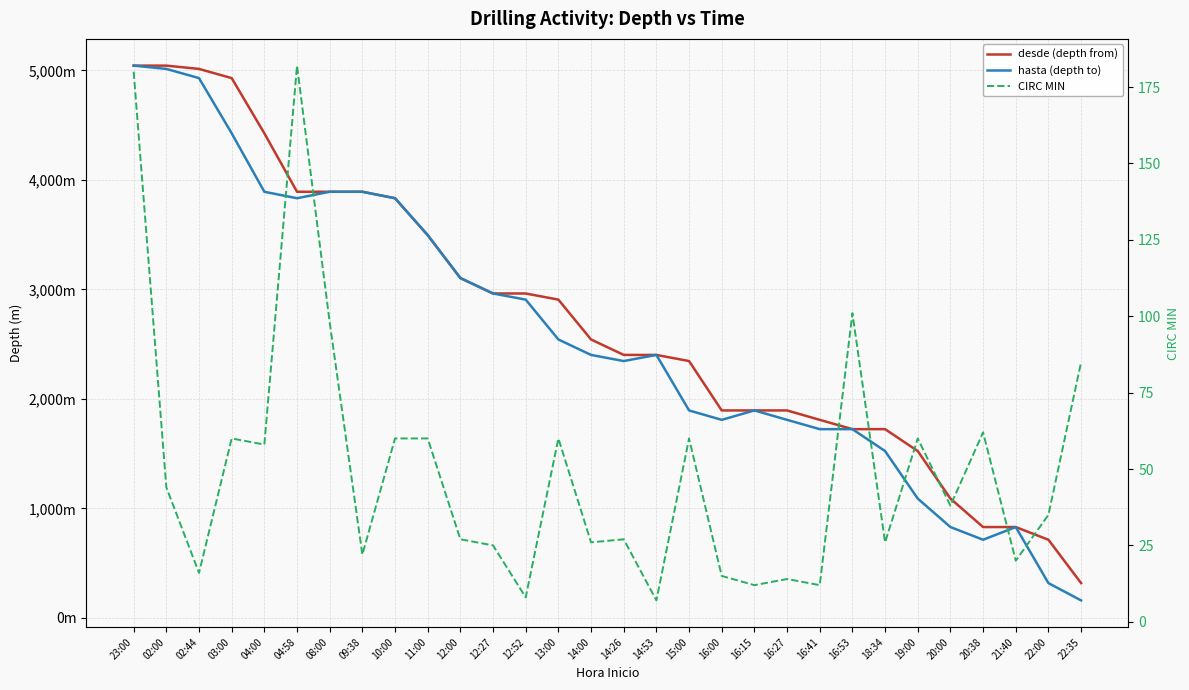

What is the value of the hasta (depth to) point at the 26th from the left?

829